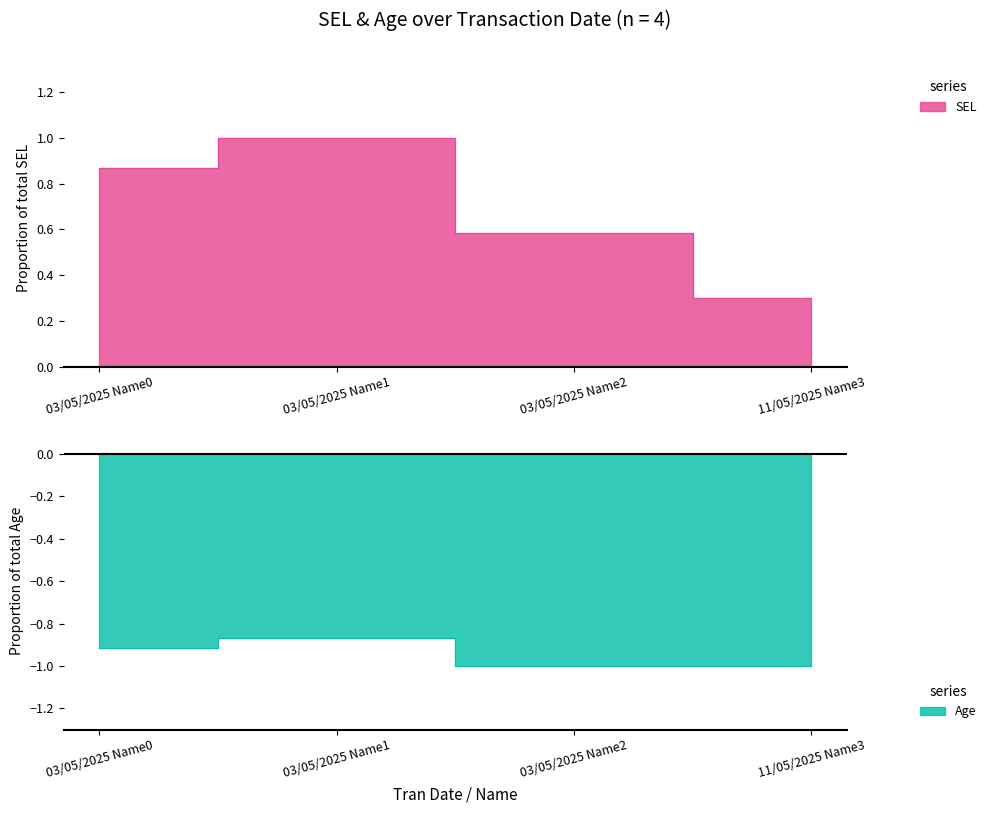

At how many categories does at least one series exceed 0?

4